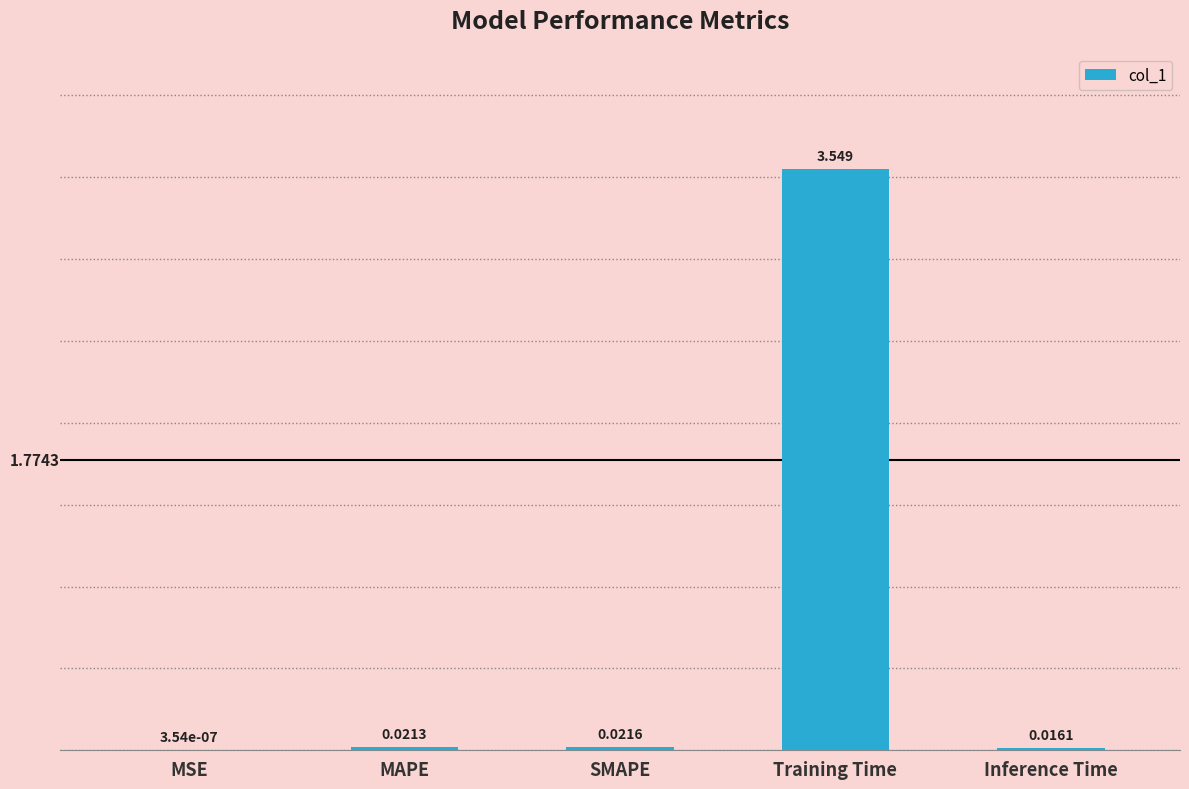

At which label is the value closest to 1?

SMAPE